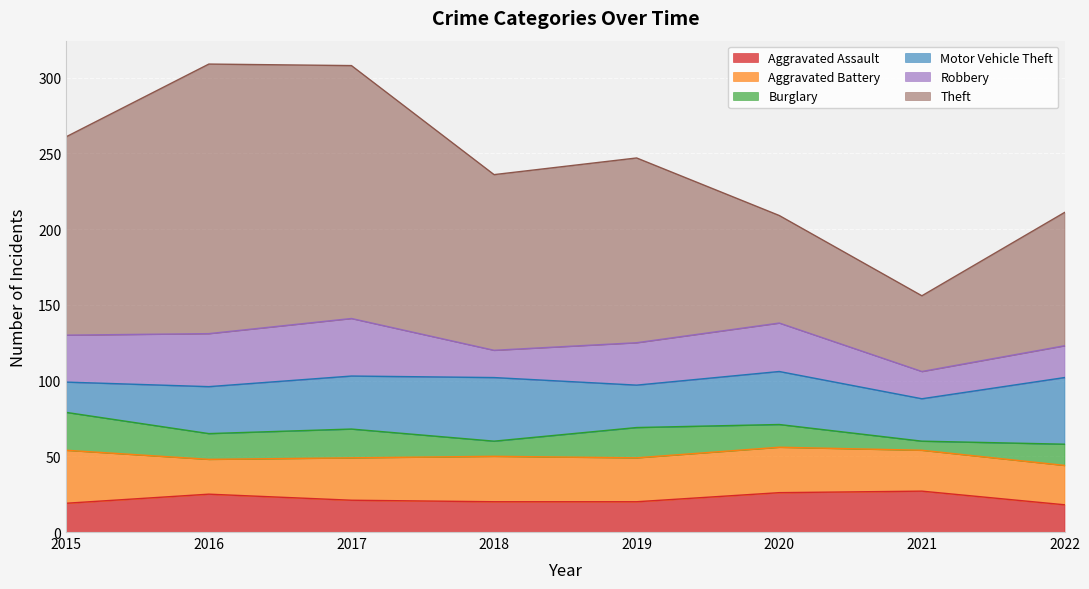

How many distinct data groups are displayed?

6